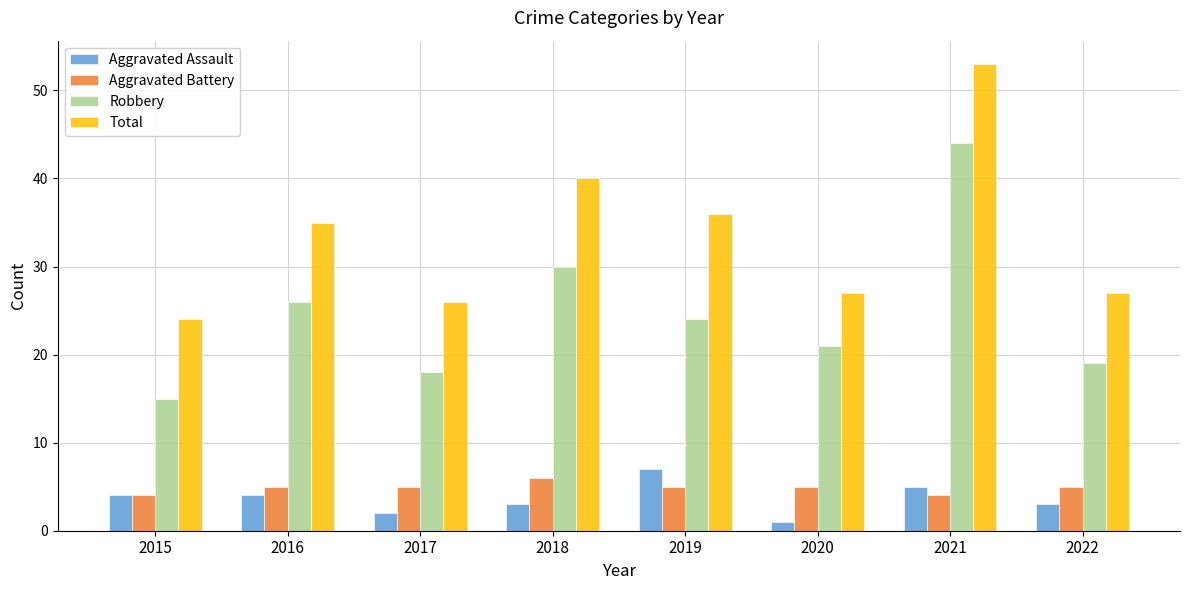

Does the chart contain any negative values?

No